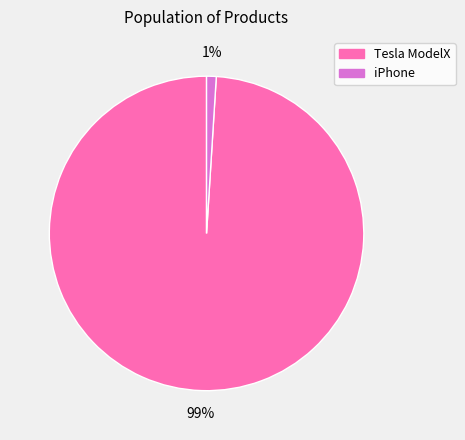

Does any single category account for the majority?

Yes